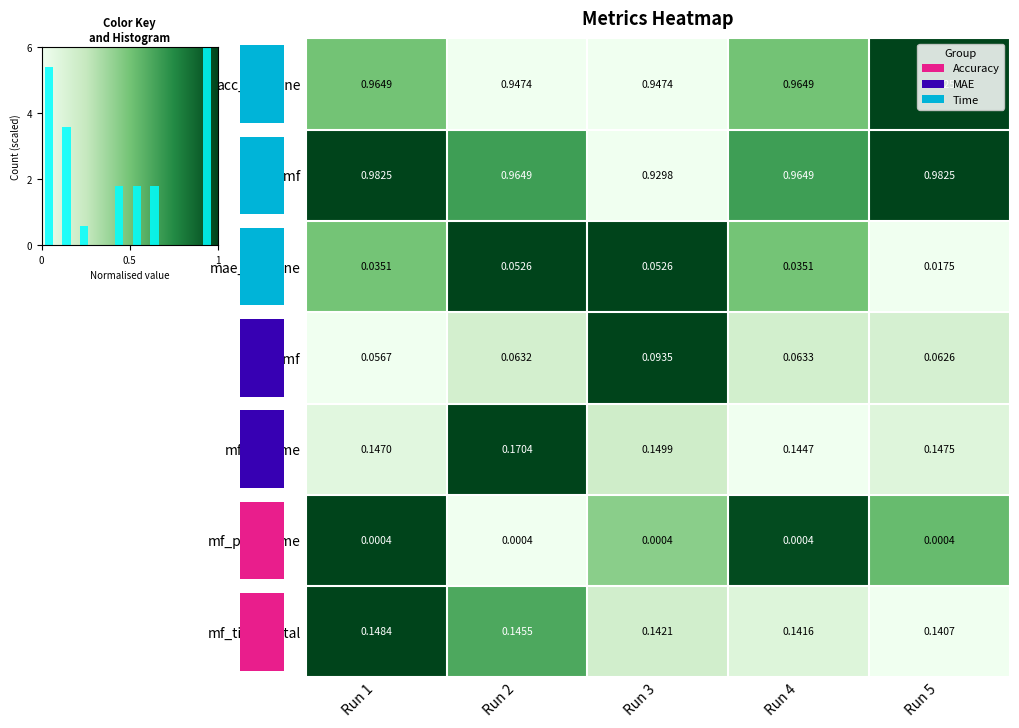

The mf_pred_time series shows 1.6 at Run 4. True or false?

False